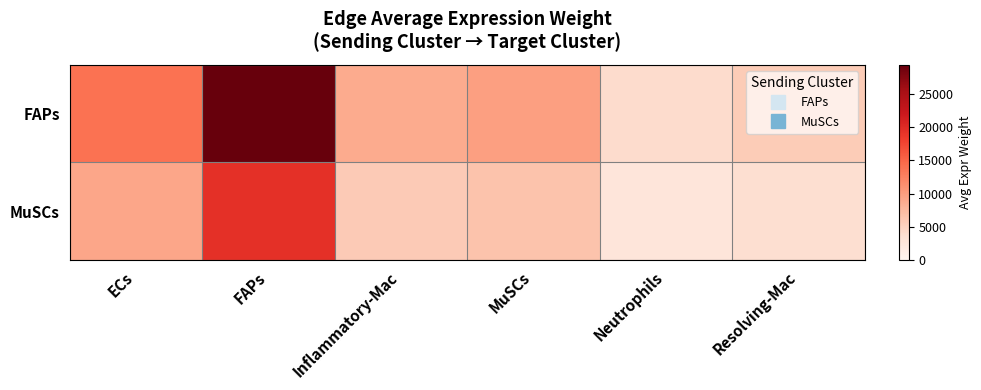

Reading left to right, transcribe all the data shown in this chart.

FAPs: ECs=13945.4	FAPs=29394.1	Inflammatory-Mac=8829.1	MuSCs=9819.1	Neutrophils=4035.7	Resolving-Mac=5637.9
MuSCs: ECs=9223.1	FAPs=19440.4	Inflammatory-Mac=5839.3	MuSCs=6494.0	Neutrophils=2669.1	Resolving-Mac=3728.8